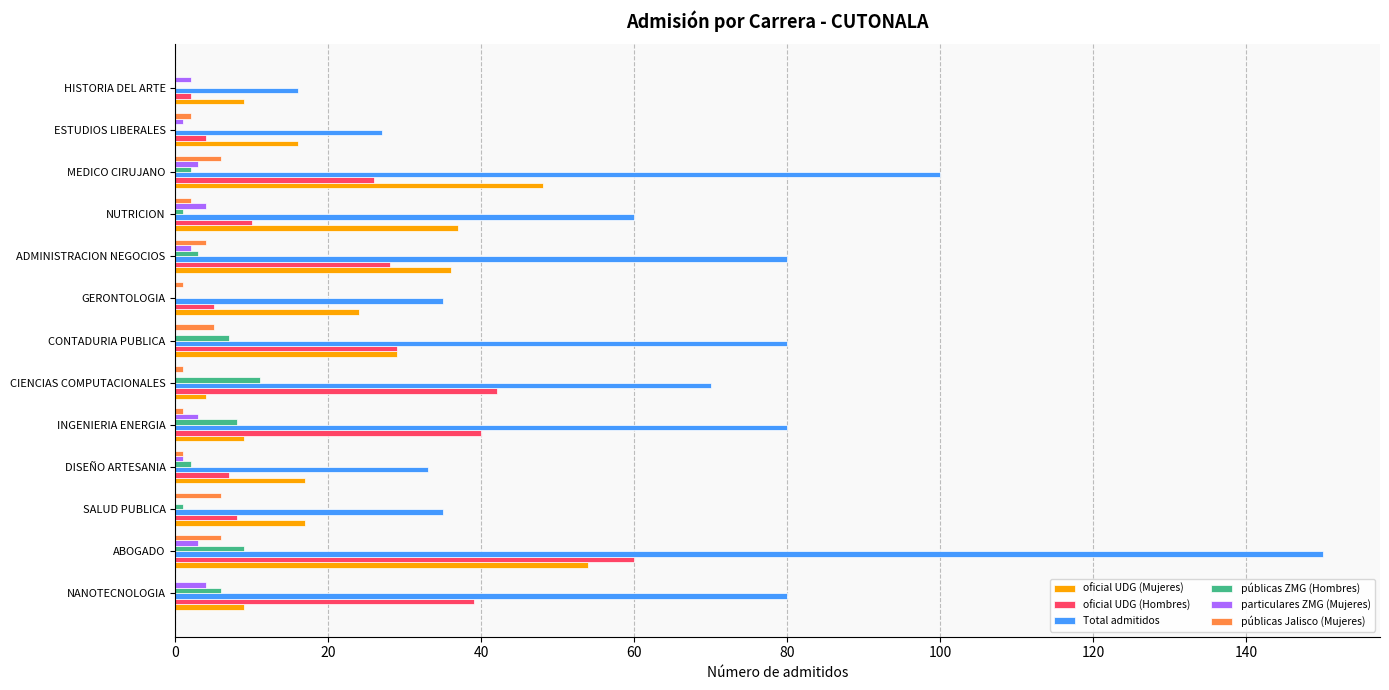

How many data points does each series have?

13